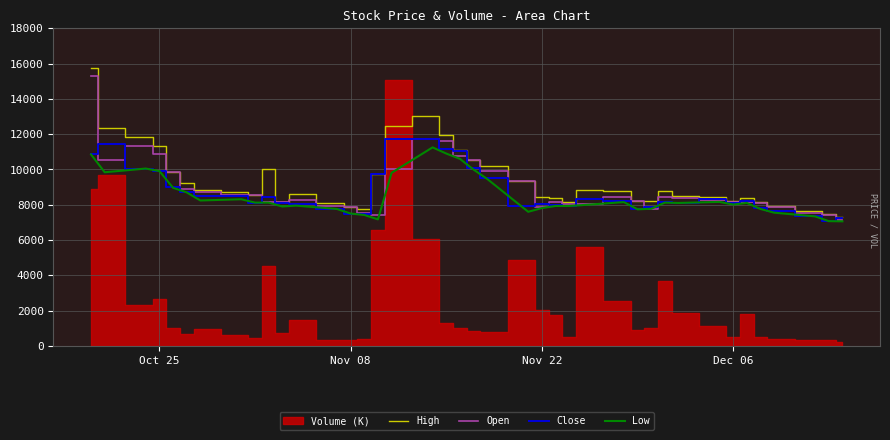

True or false: High has more than 1 interior local peaks.

True